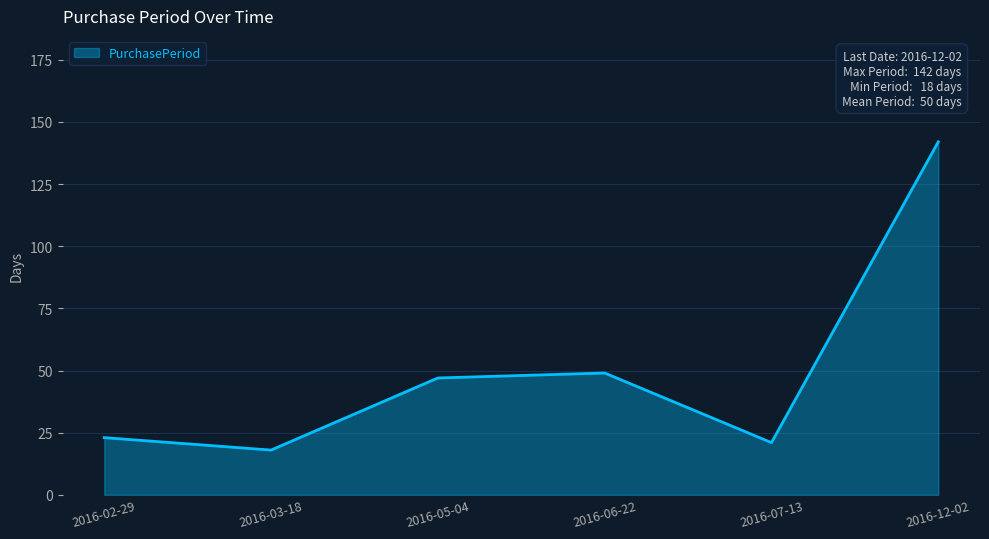

Which category has the highest value across all series?

2016-12-02